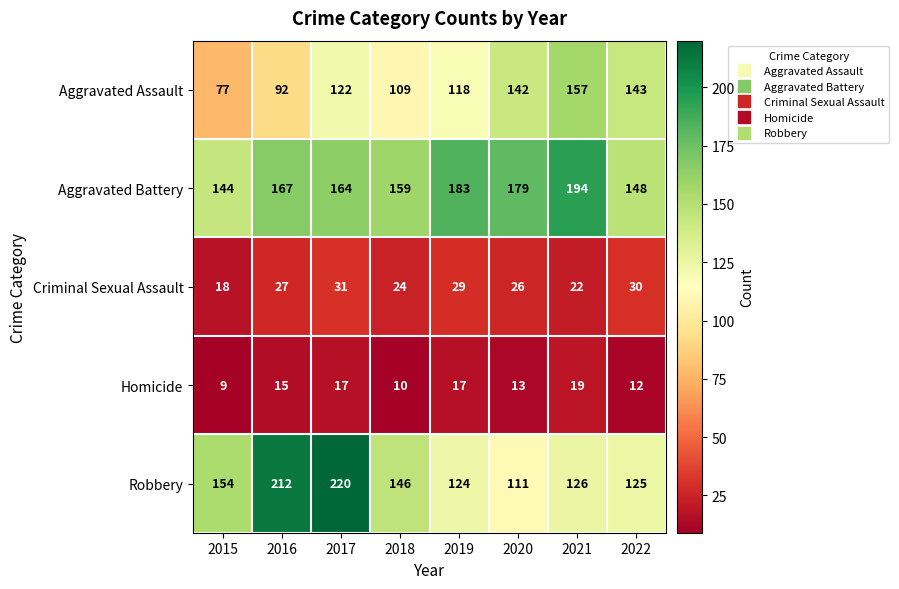

At 2015, list the series in order from smallest to largest.

Homicide, Criminal Sexual Assault, Aggravated Assault, Aggravated Battery, Robbery